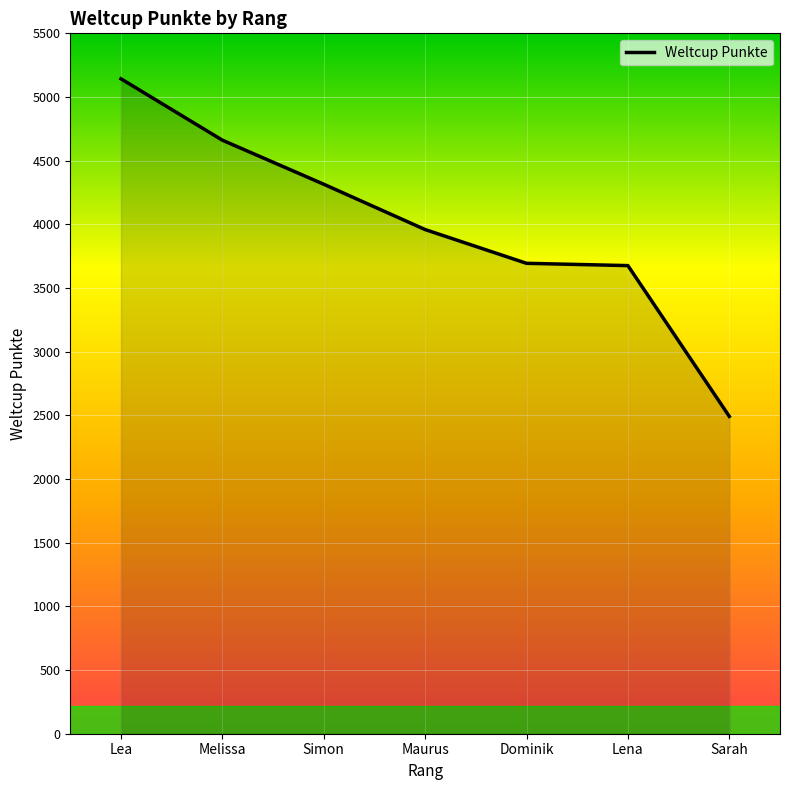

Read the value at Melissa.

4661